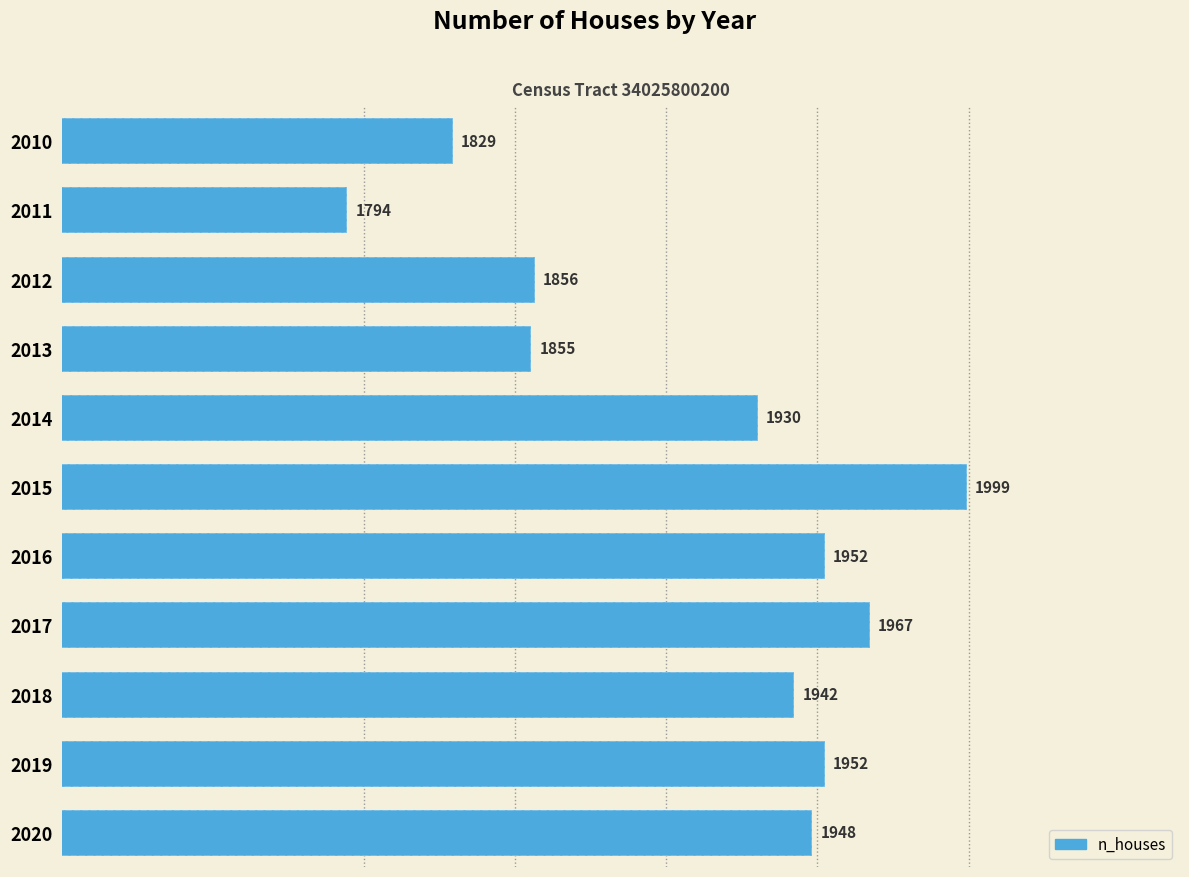

Rank the categories by value from highest to lowest.

5, 7, 6, 9, 10, 8, 4, 2, 3, 0, 1